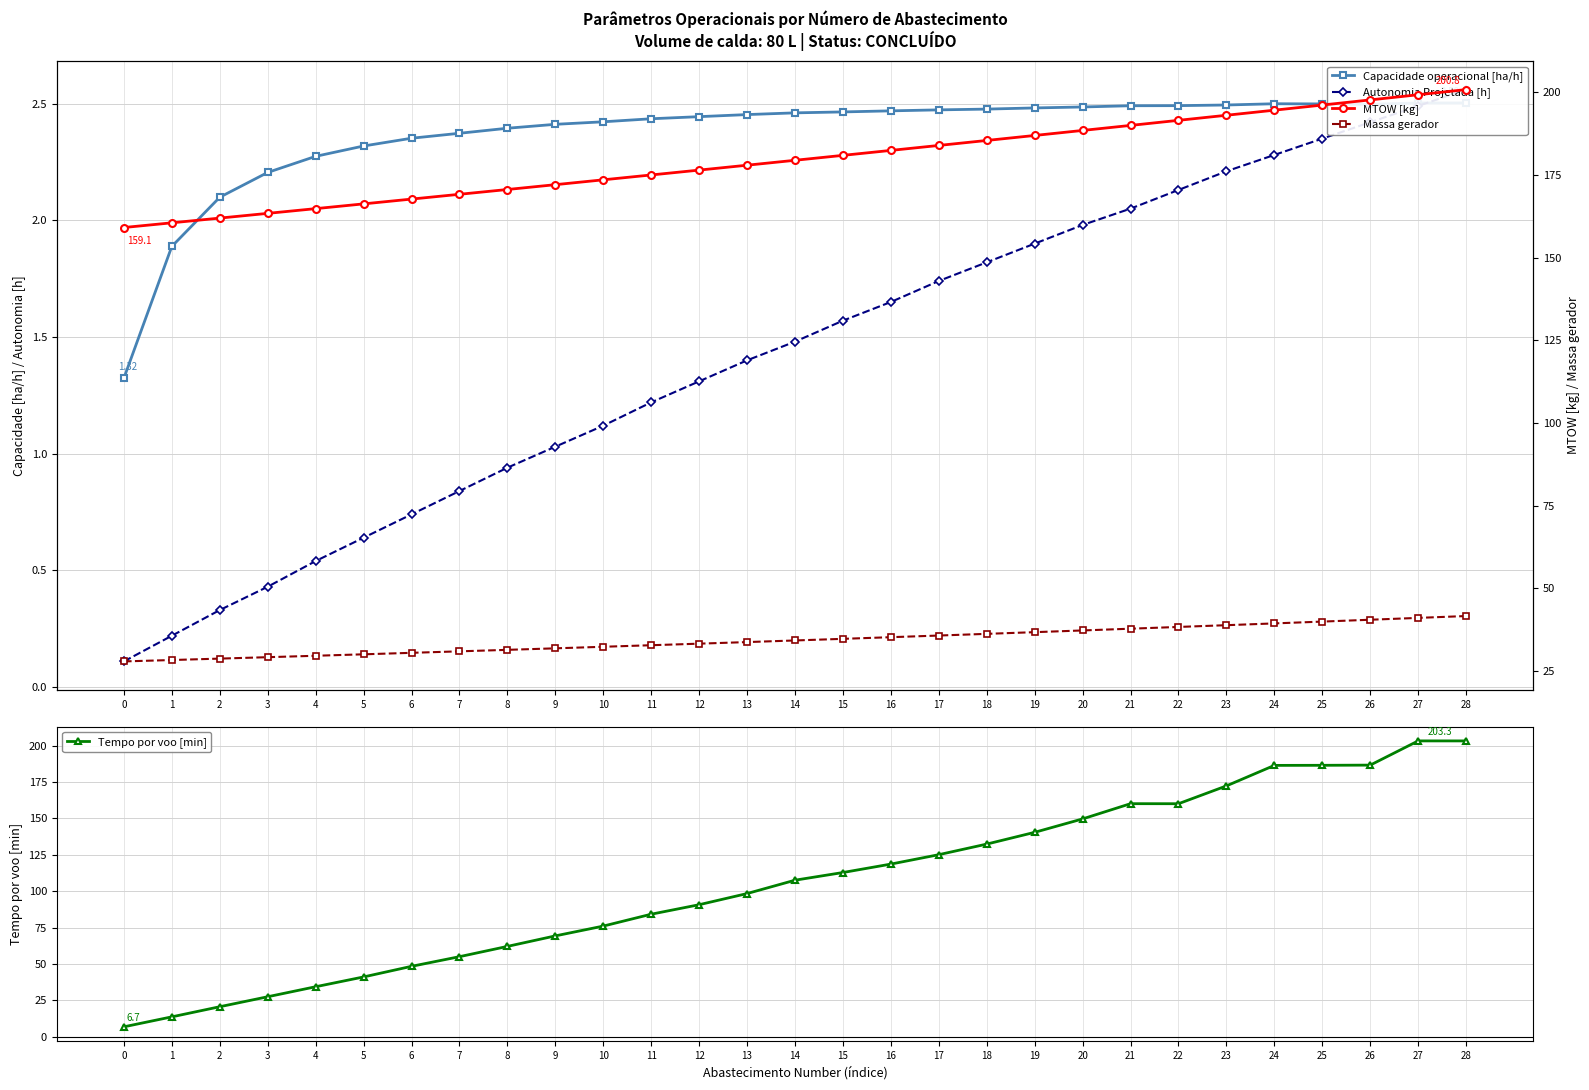

True or false: Capacidade operacional [ha/h] and MTOW [kg] intersect in this chart.

False